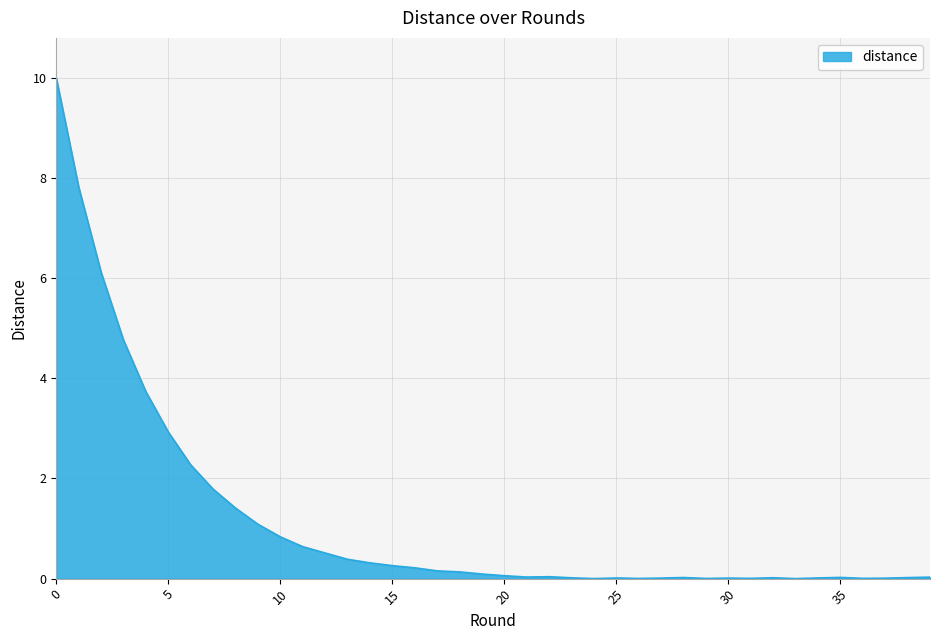

What is the difference between the maximum and minimum values?

10.0